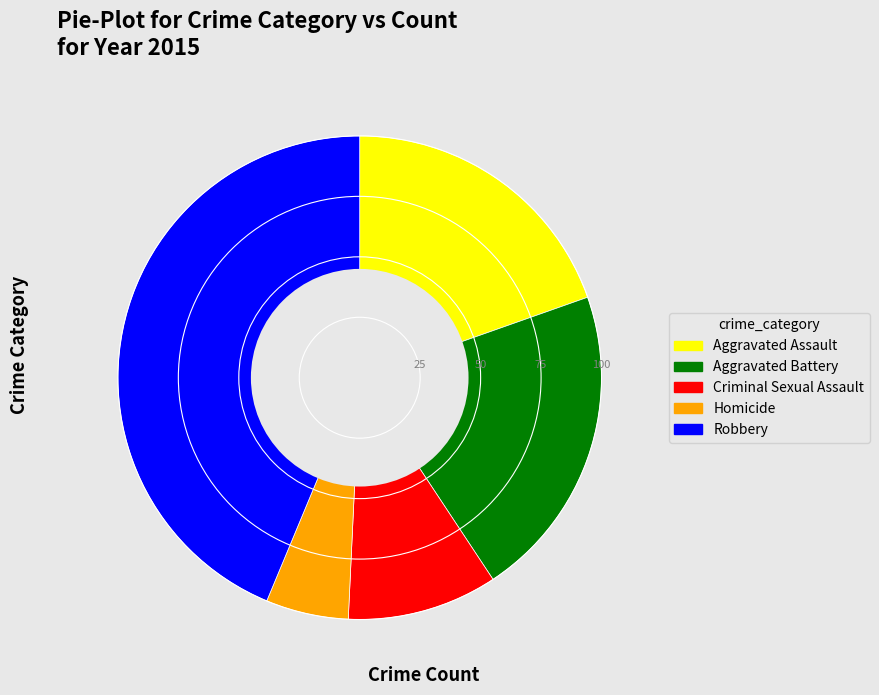

The Robbery slice represents 44% of the pie. True or false?

True